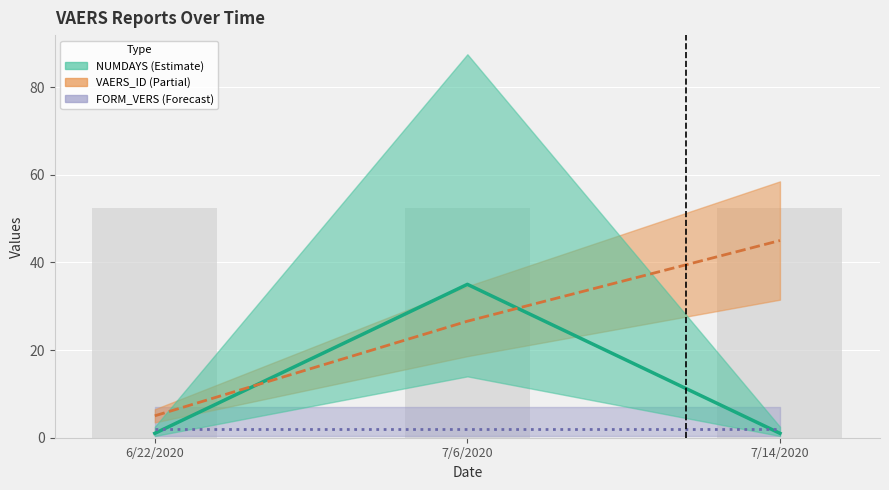

What is the minimum value for NUMDAYS (center)?

1.0